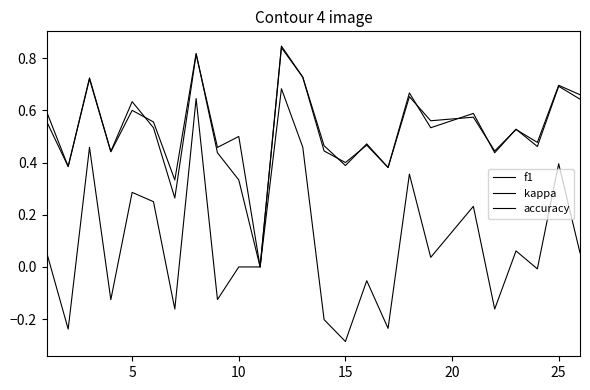

How many lines are shown in the chart?

3